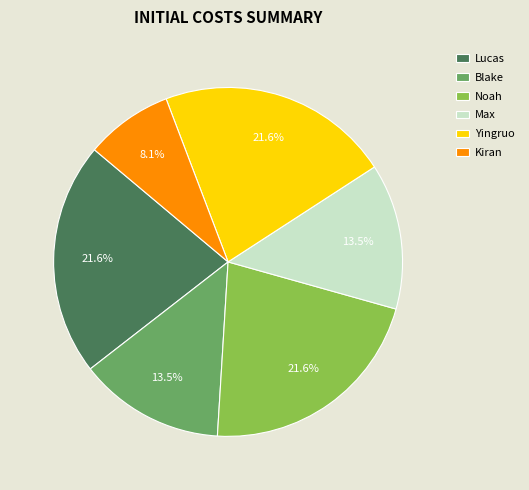

Does any single category account for the majority?

No